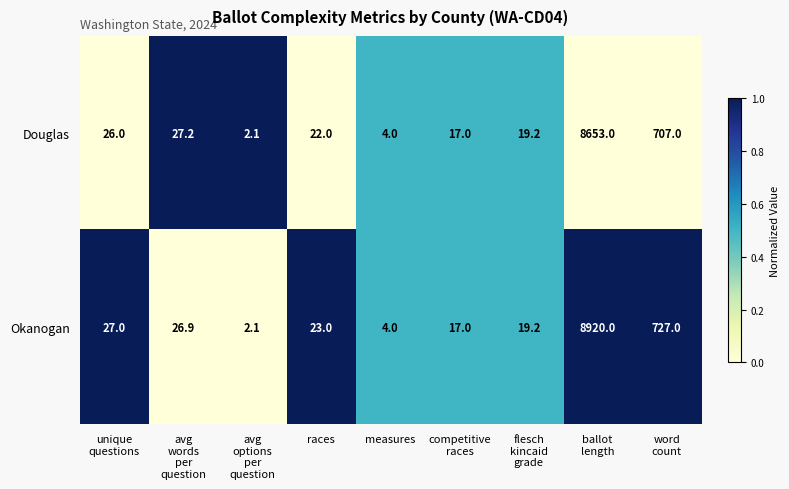

How many data points does each series have?

9